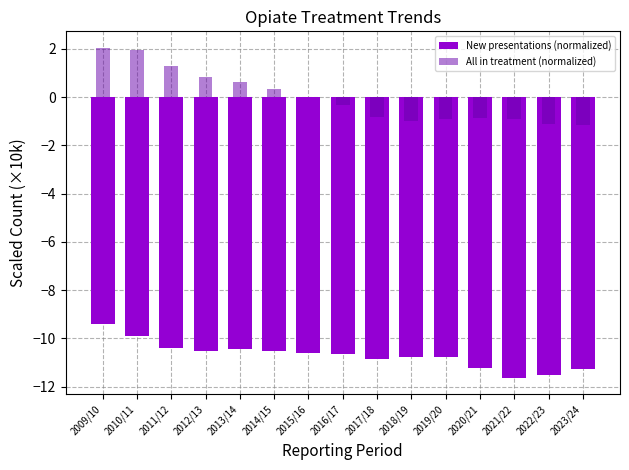

What is the value of the All in treatment (normalized) bar at the 13th from the left?

-0.9